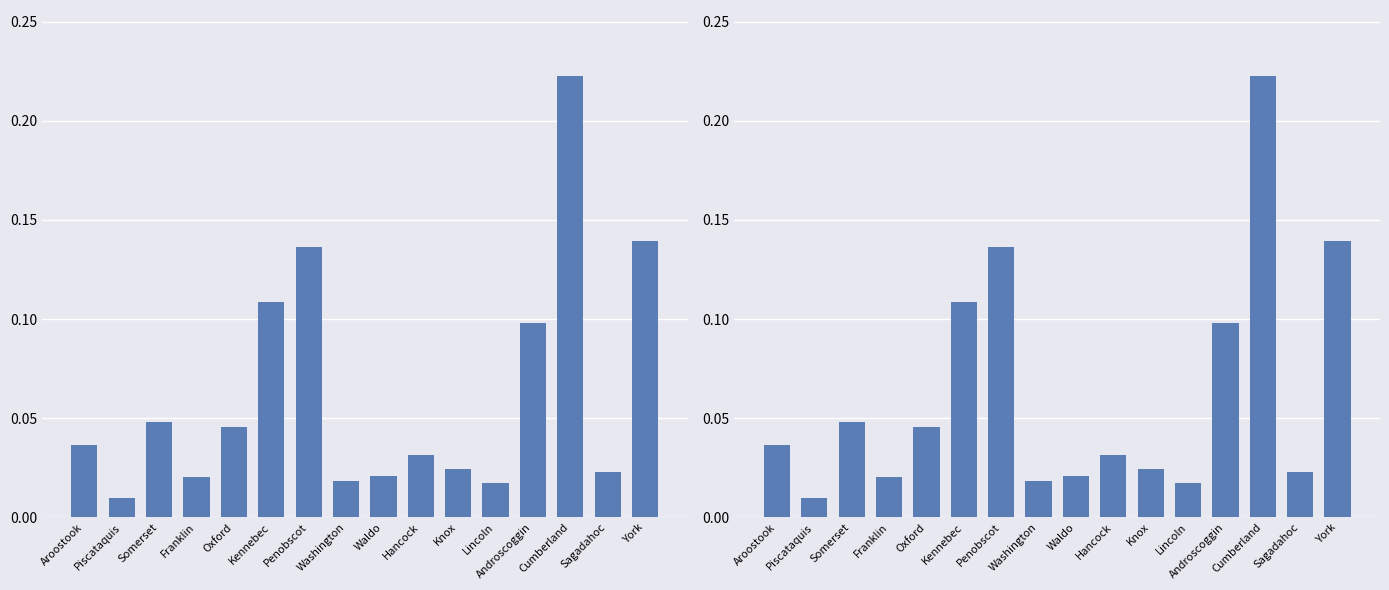

Reading right to left, list all the values displayed in this chart.

York=0.1	Sagadahoc=0.0	Cumberland=0.2	Androscoggin=0.1	Lincoln=0.0	Knox=0.0	Hancock=0.0	Waldo=0.0	Washington=0.0	Penobscot=0.1	Kennebec=0.1	Oxford=0.0	Franklin=0.0	Somerset=0.0	Piscataquis=0.0	Aroostook=0.0